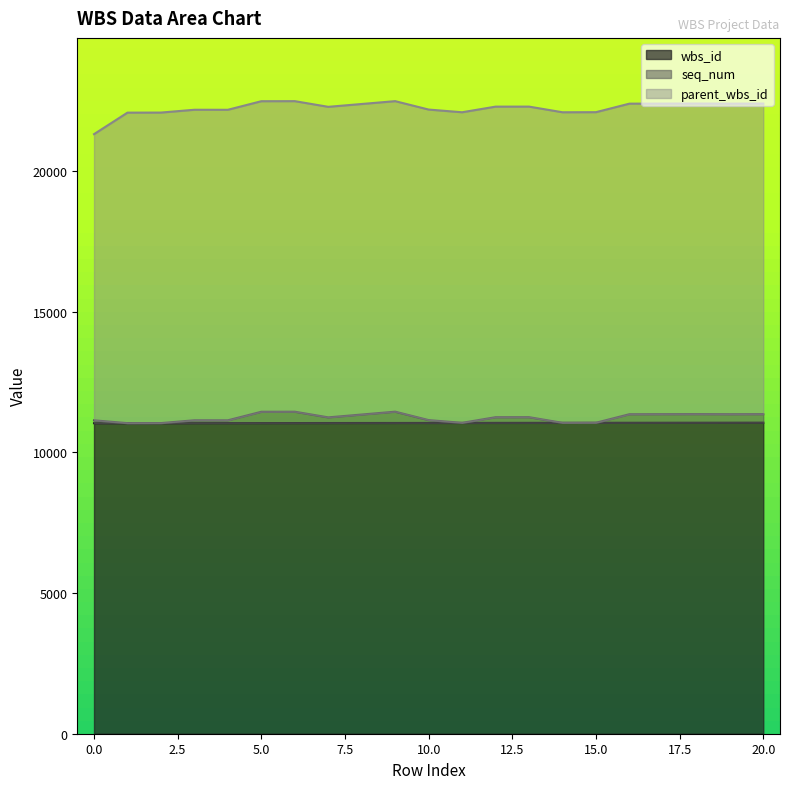

How many lines are shown in the chart?

3